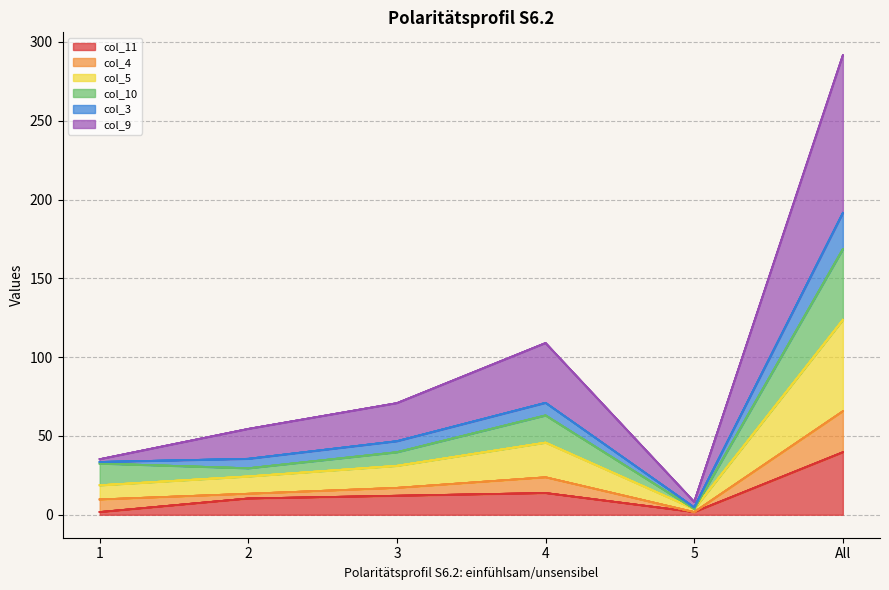

What is the total value across all series at All?

291.5